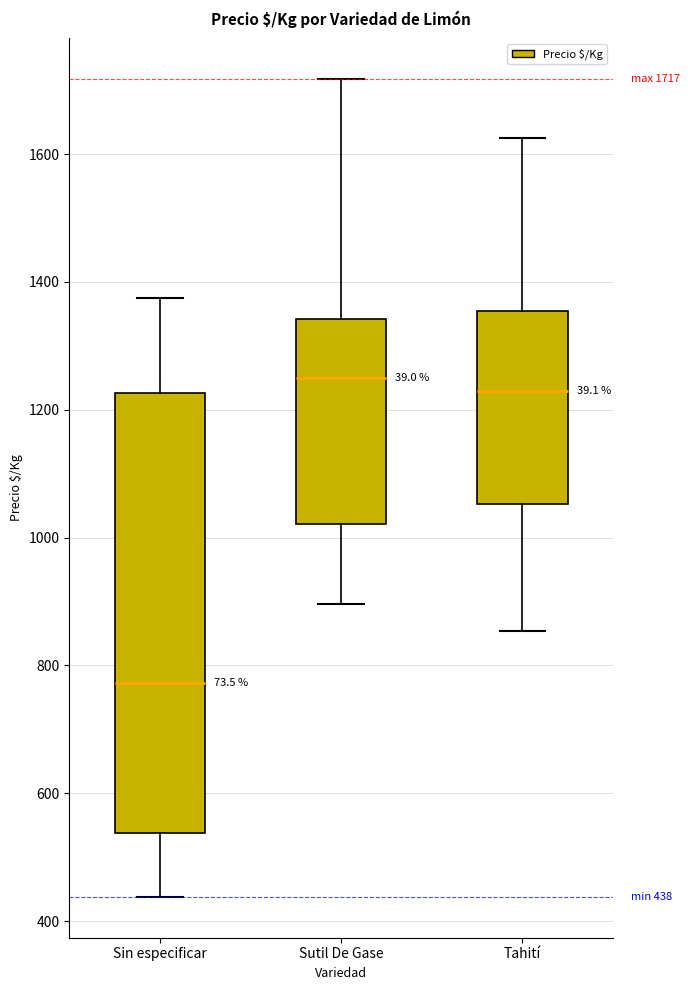

Which box has the lowest median line?

Sin especificar